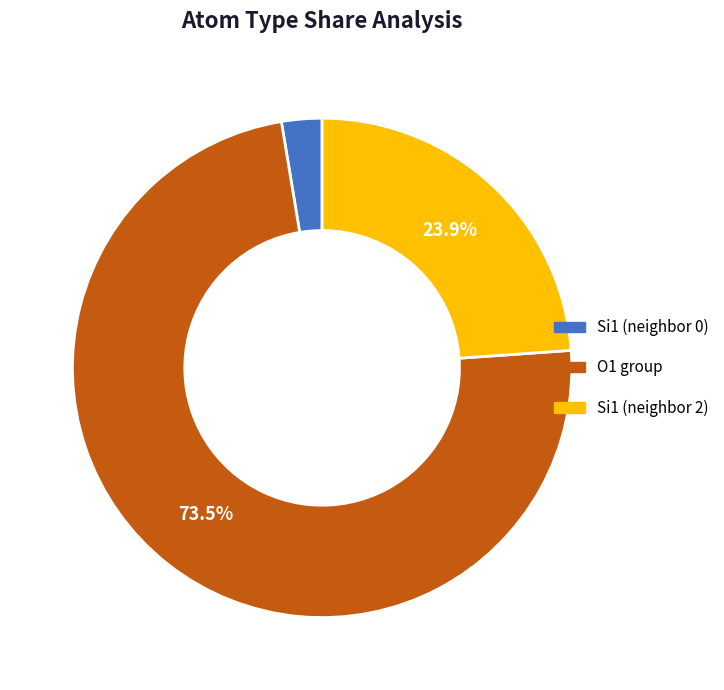

Does any single category account for the majority?

Yes